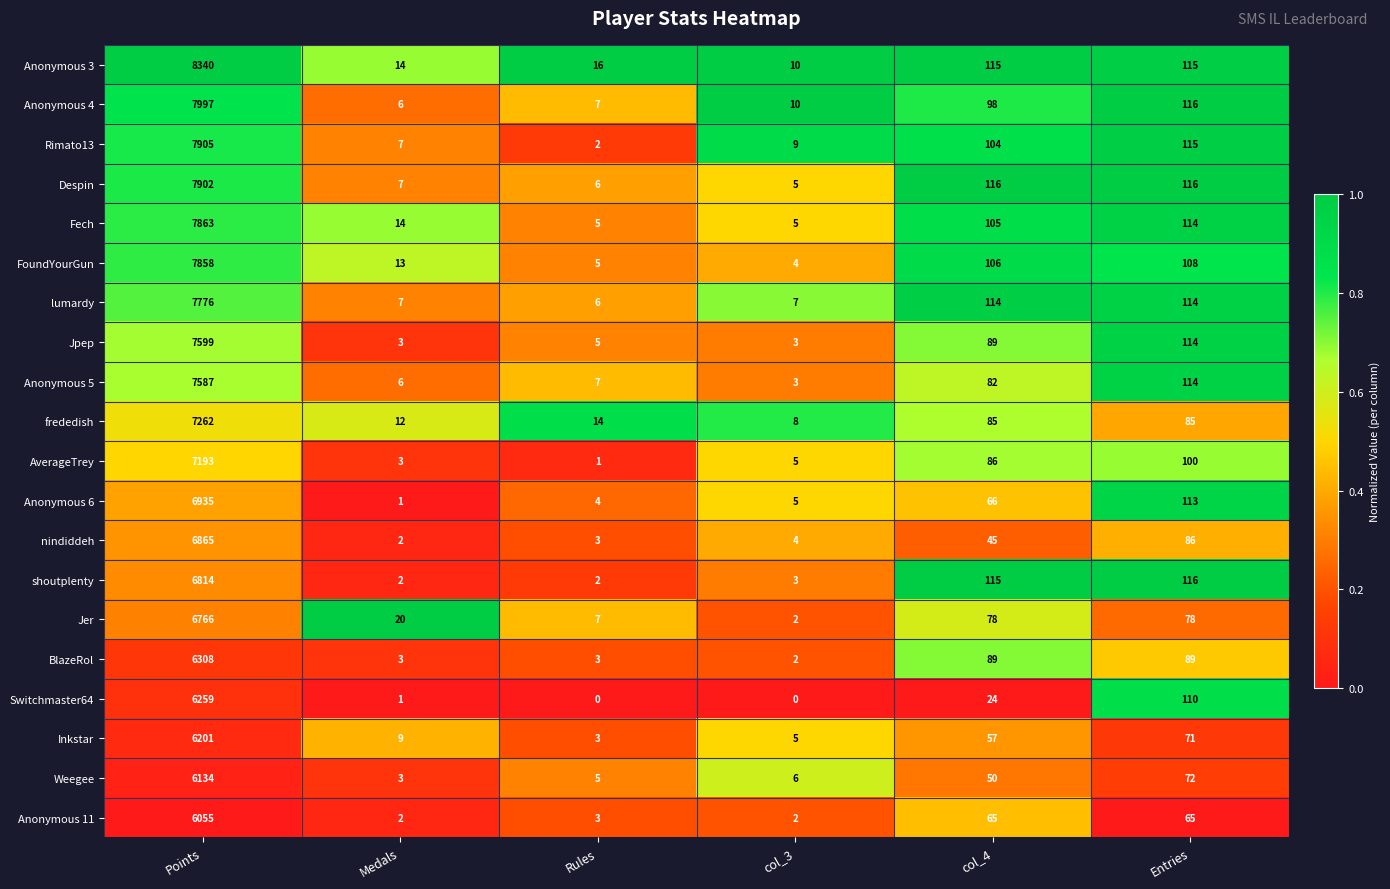

Rank the series by their maximum value, from lowest to highest.

Anonymous 11, Weegee, Inkstar, Switchmaster64, BlazeRol, Jer, shoutplenty, nindiddeh, Anonymous 6, AverageTrey, frededish, Anonymous 5, Jpep, lumardy, FoundYourGun, Fech, Despin, Rimato13, Anonymous 4, Anonymous 3